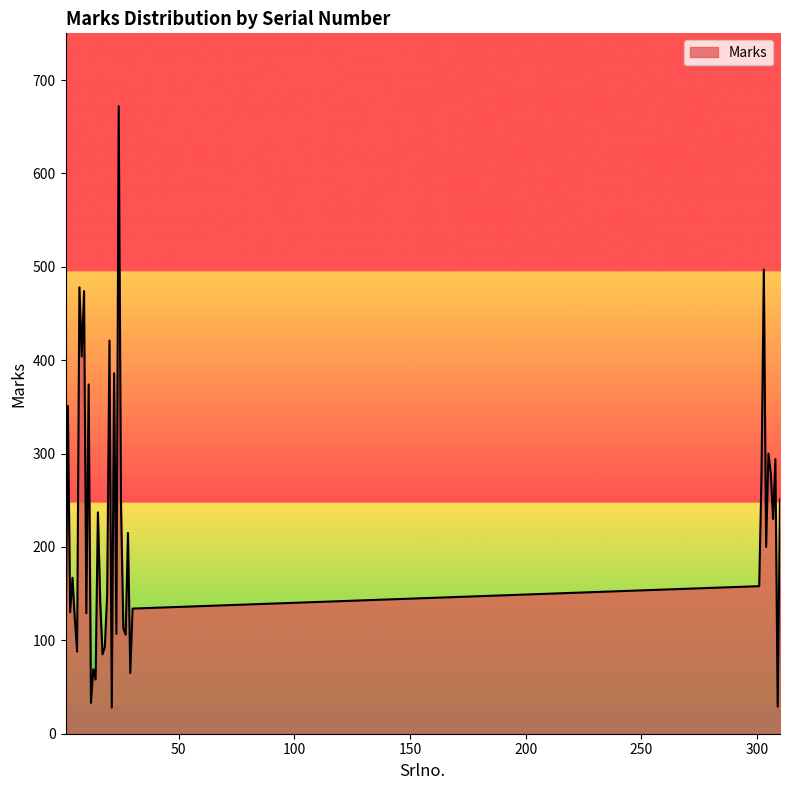

What is the maximum value shown in the chart?

672